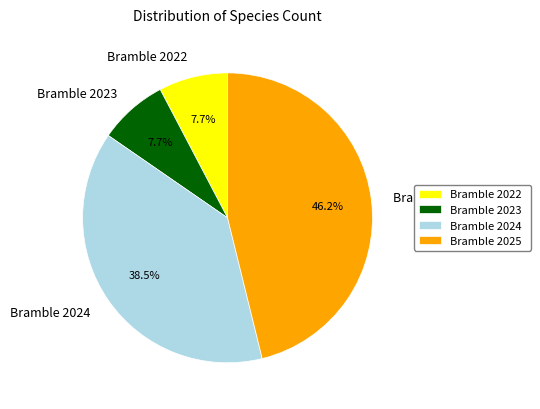

How many slices are in this pie chart?

4